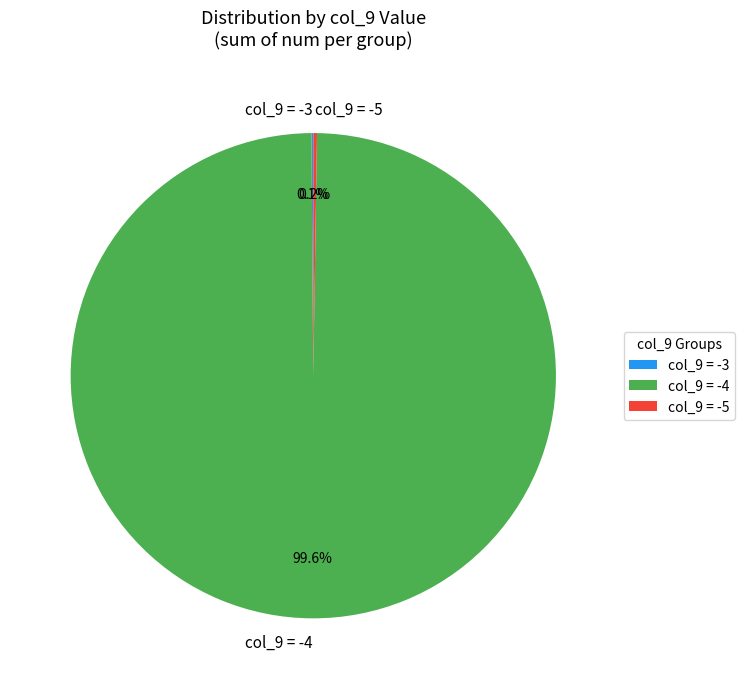

Which slice is the largest?

col_9 = -4